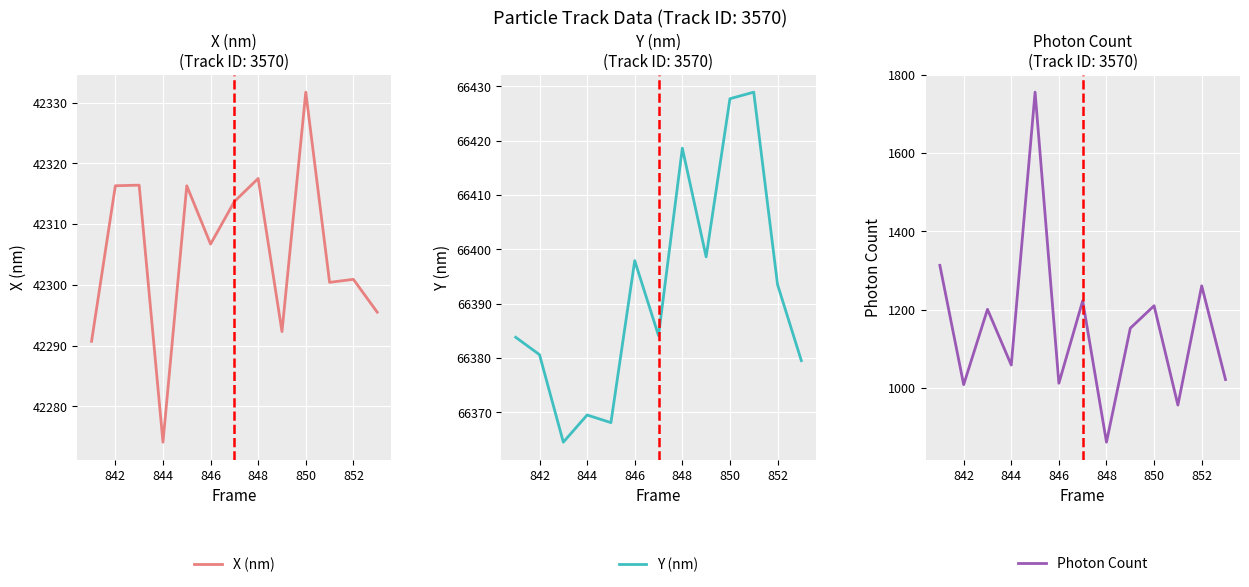

What is the maximum value for Y (nm)?

66428.9